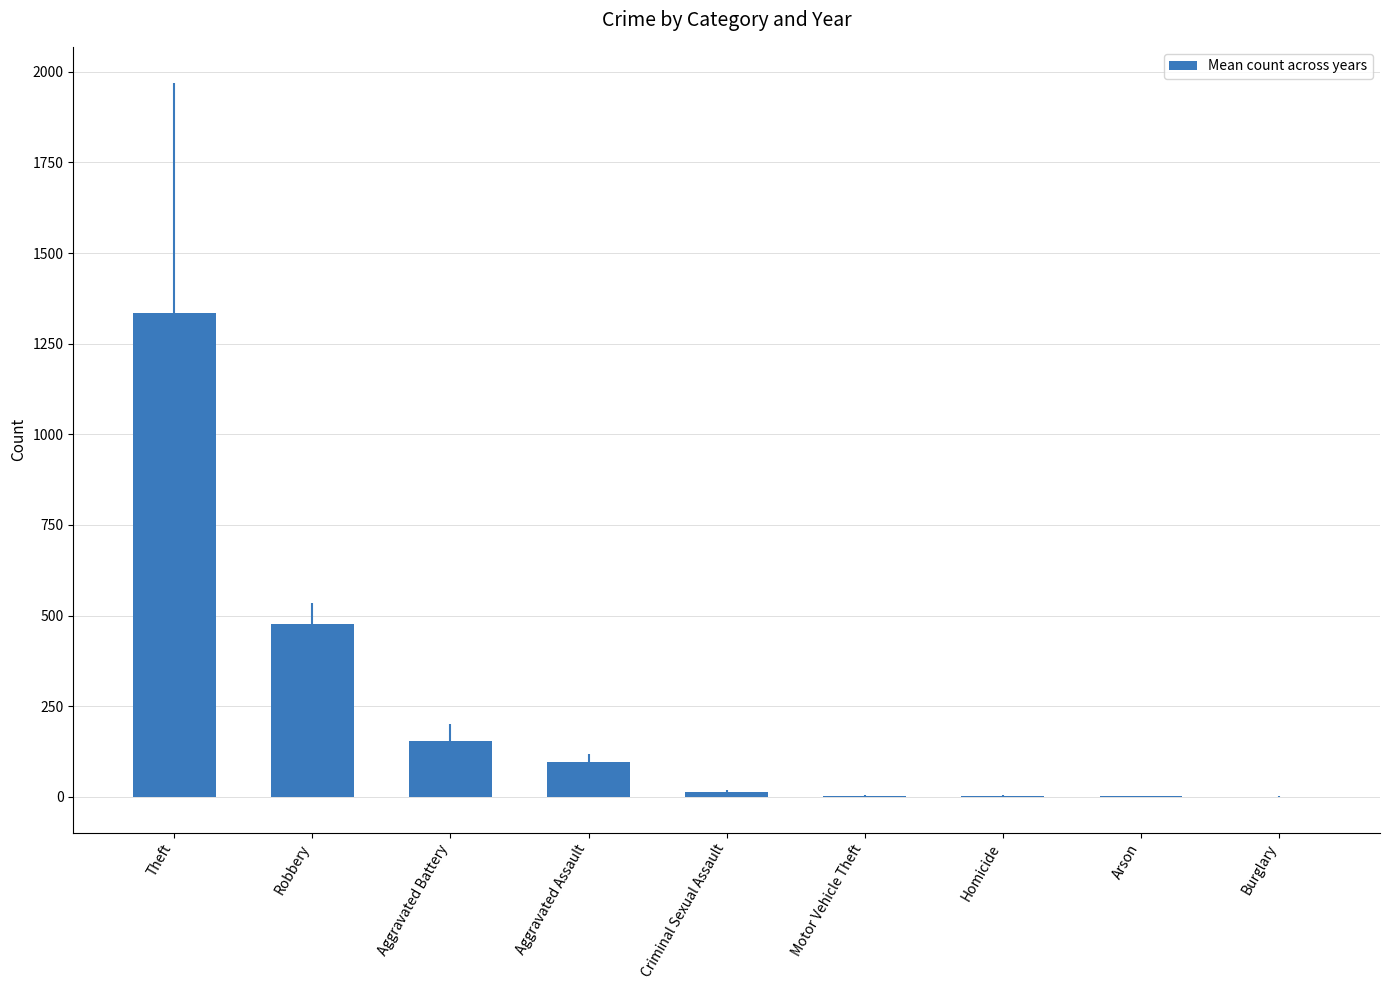

What is the sum of all values?

2078.5